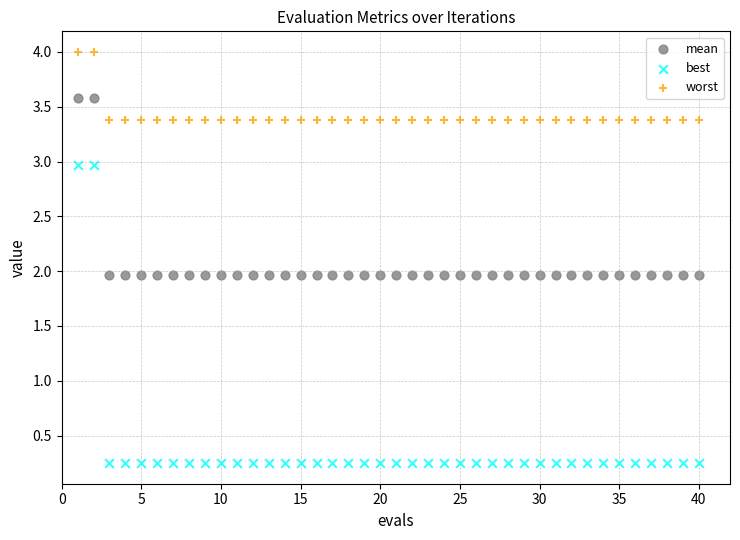

What are all the series names shown in the legend?

mean, best, worst